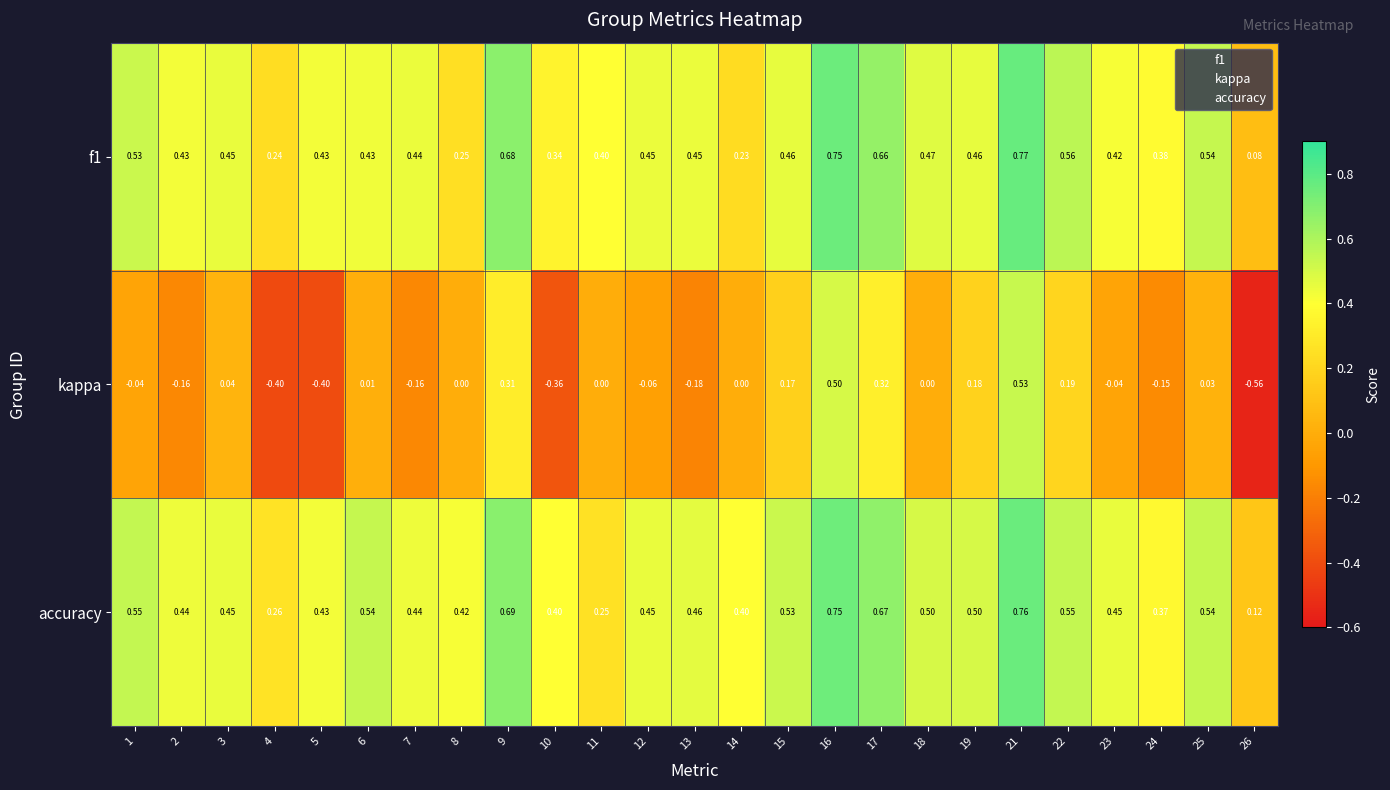

Is the value of kappa at 8 greater than the value of accuracy at 25?

No